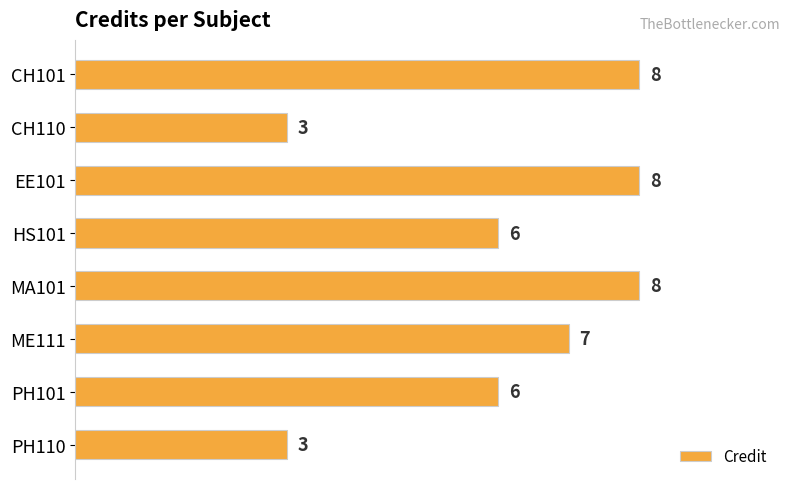

What is the minimum value shown in the chart?

3